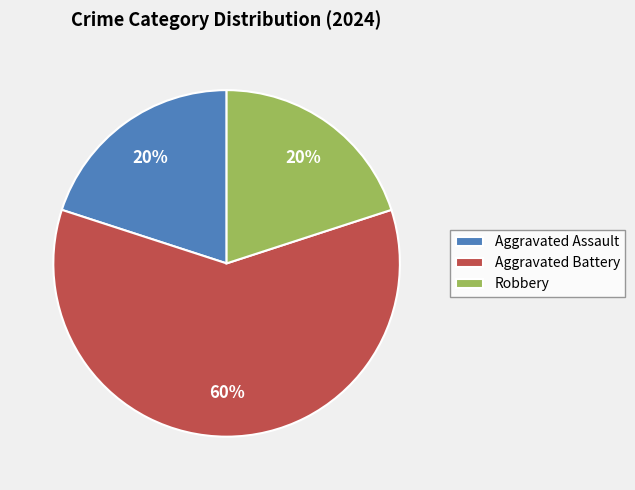

Is Aggravated Battery the majority of the pie?

Yes